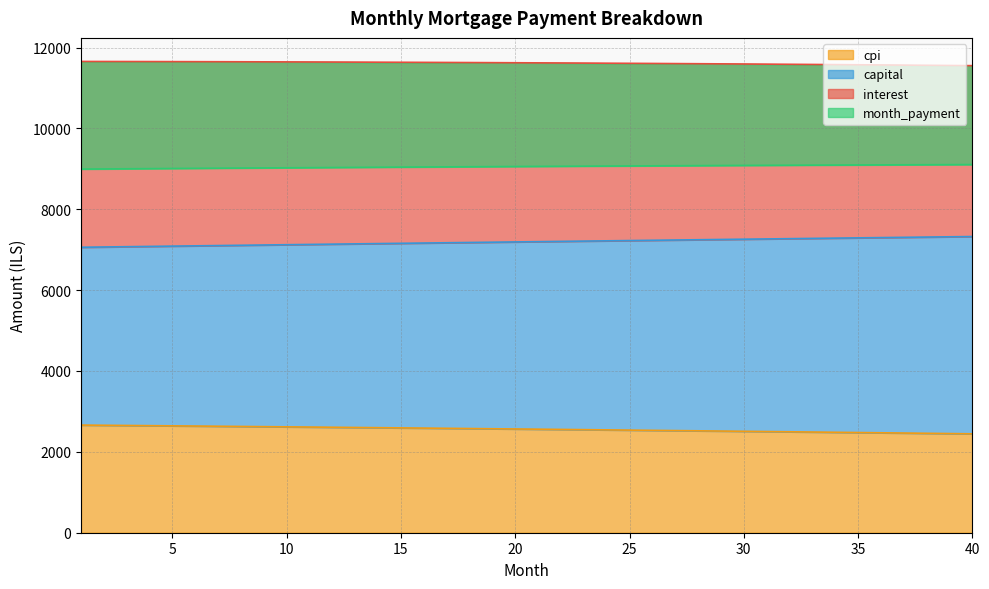

True or false: month_payment has a value of 16130.5 at 14.

False